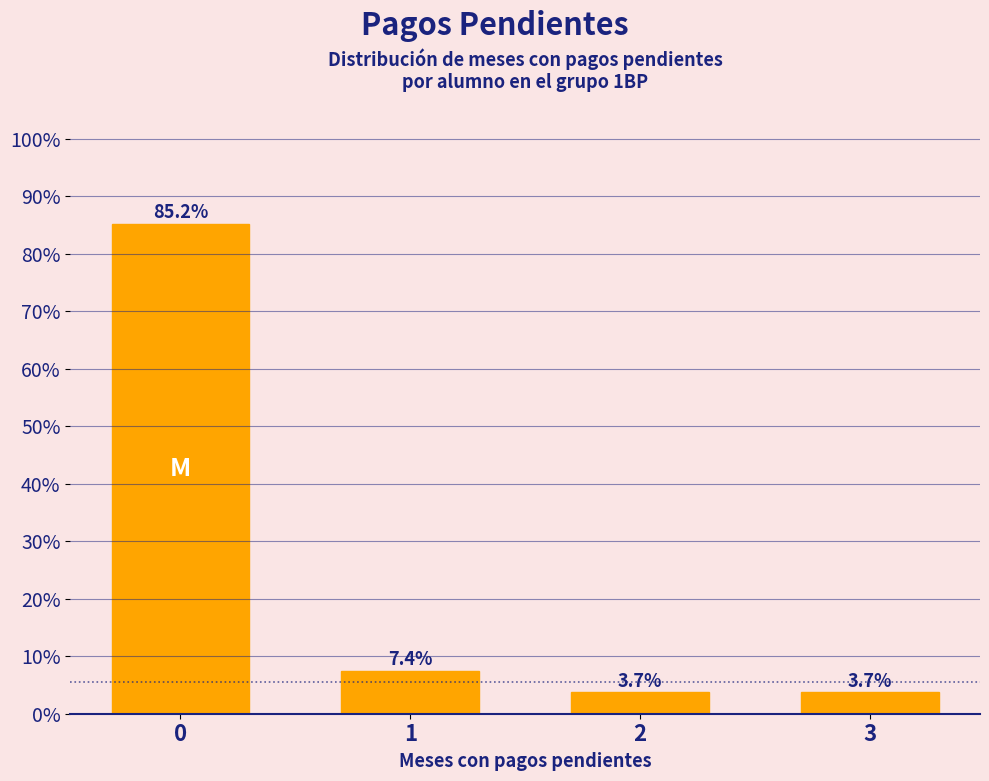

Reading left to right, what are all the values shown in this chart?

0=85.2	1=7.4	2=3.7	3=3.7